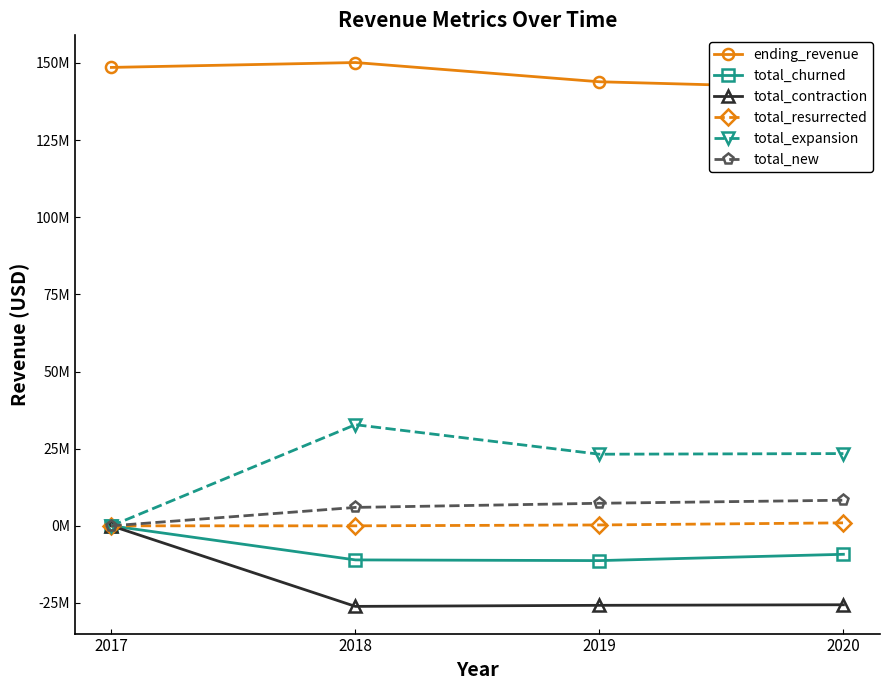

True or false: total_churned and ending_revenue cross at least once.

False